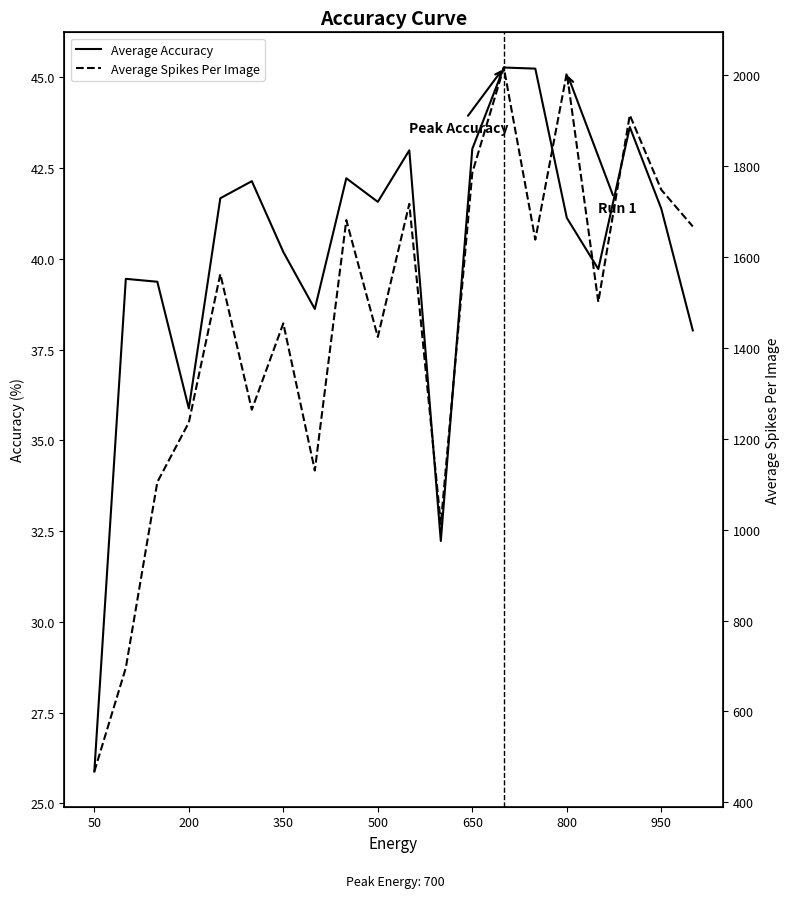

What is the sum of all Average Spikes Per Image values?

29026.1